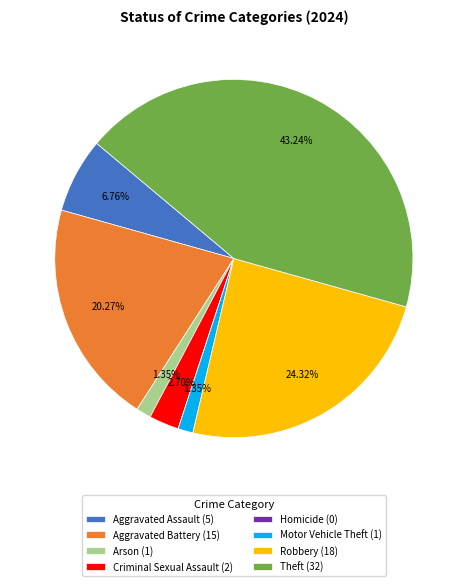

Is the sum of Aggravated Assault (5) and Robbery (18) greater than half?

No